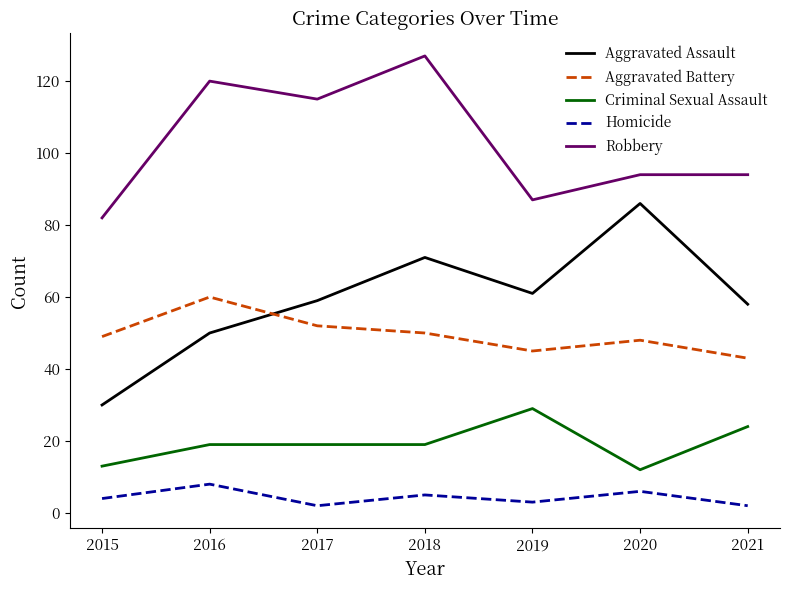

The value of Aggravated Battery at 2019 is 45. True or false?

True